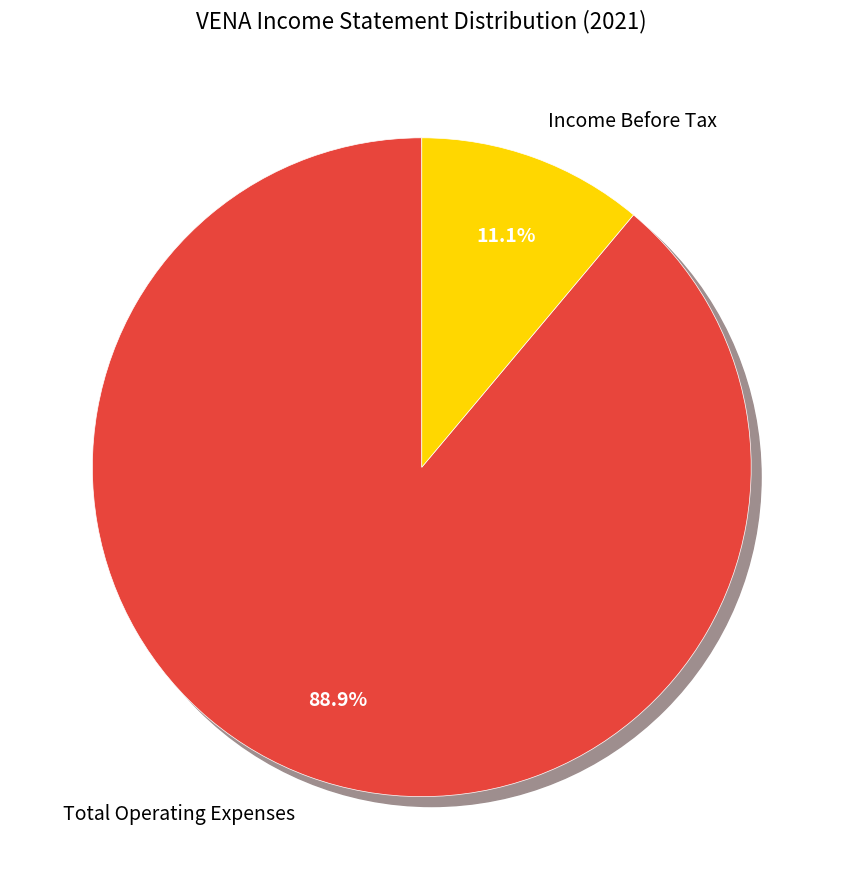

Does 2020 account for over 50% of the chart?

No